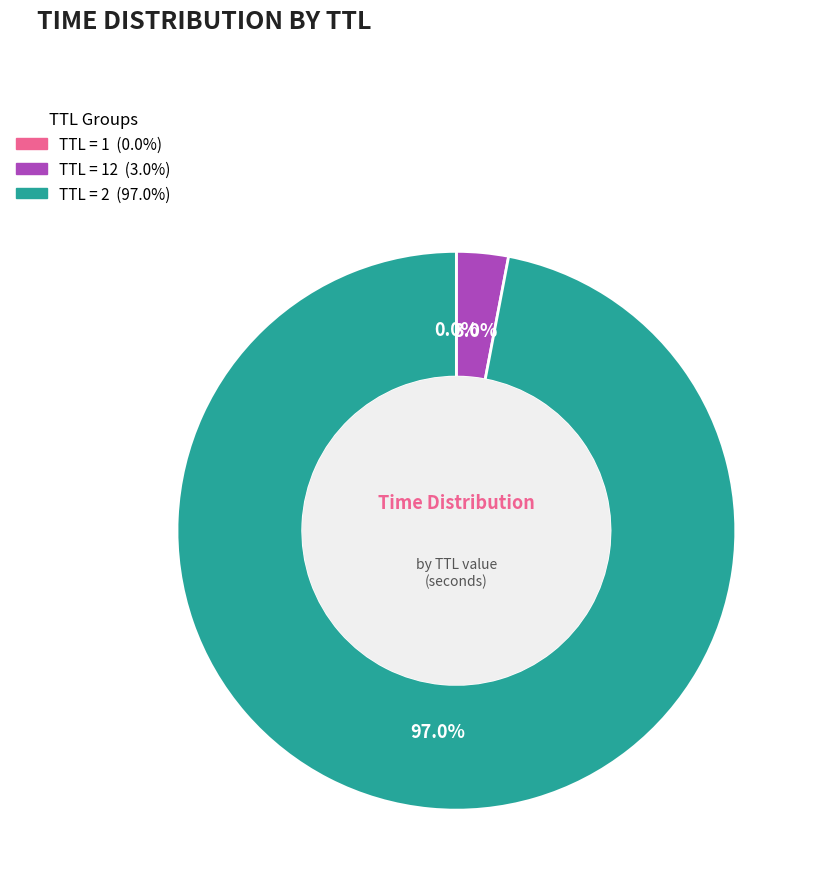

Is there any slice that represents more than half of the pie?

Yes